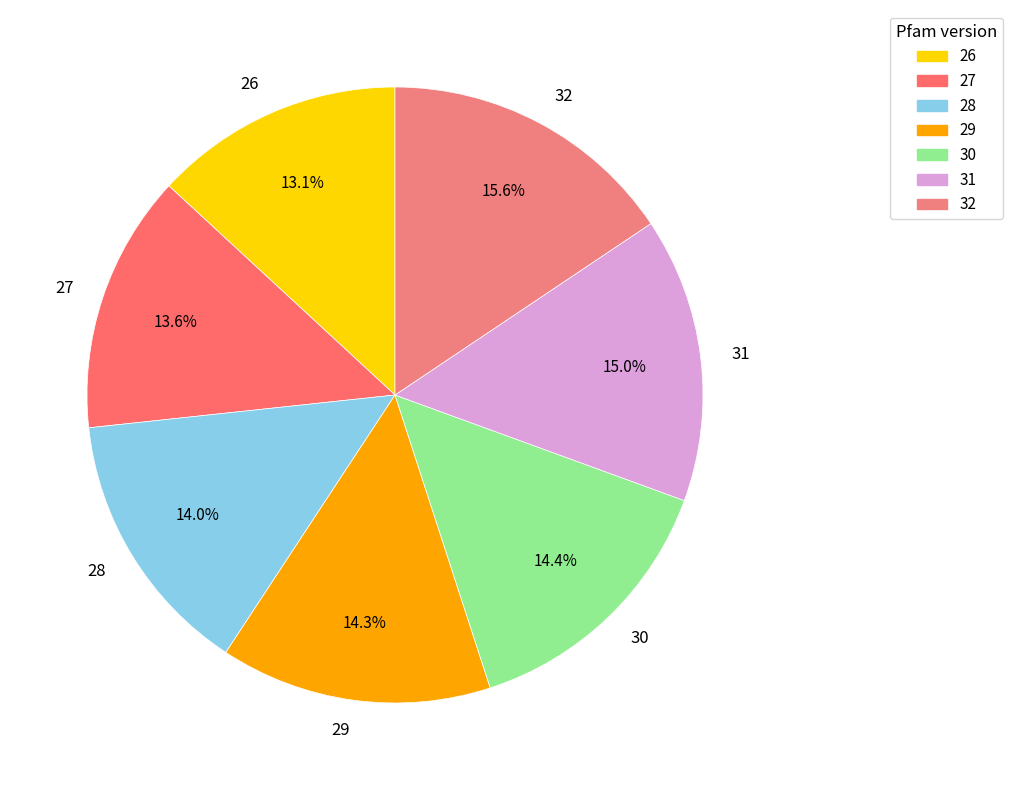

Does 29 account for over 50% of the chart?

No